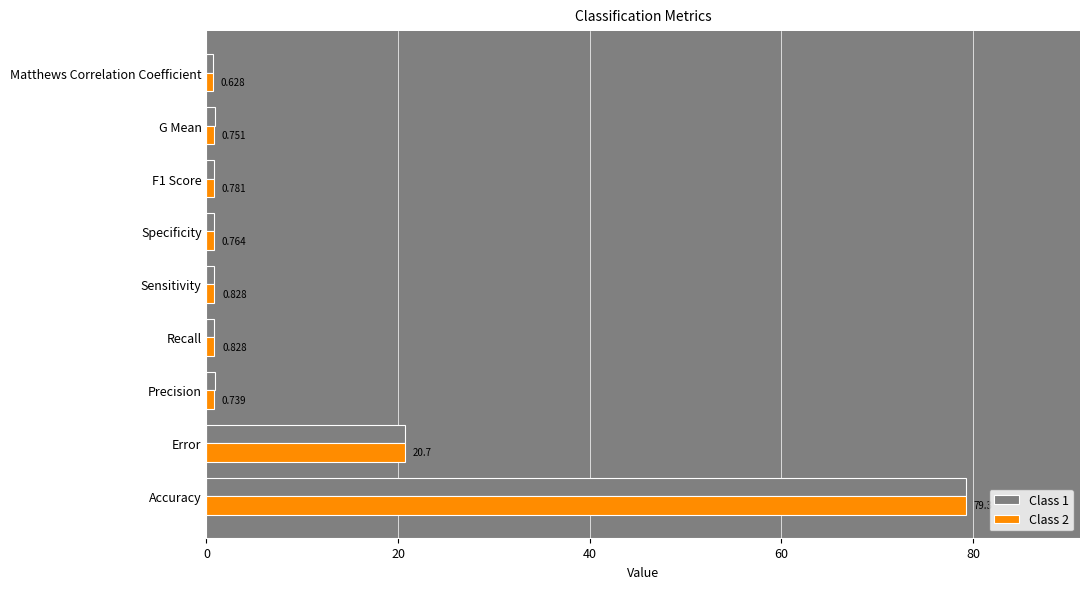

Where is Class 2 nearest to the value 39?

Error